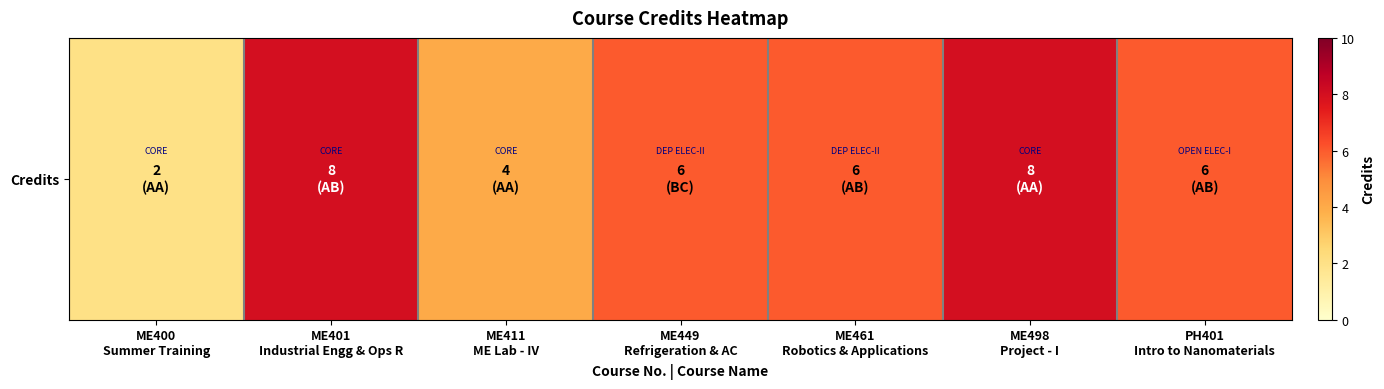

At which label does the data first exceed 6?

ME401
Industrial Engg & Ops R